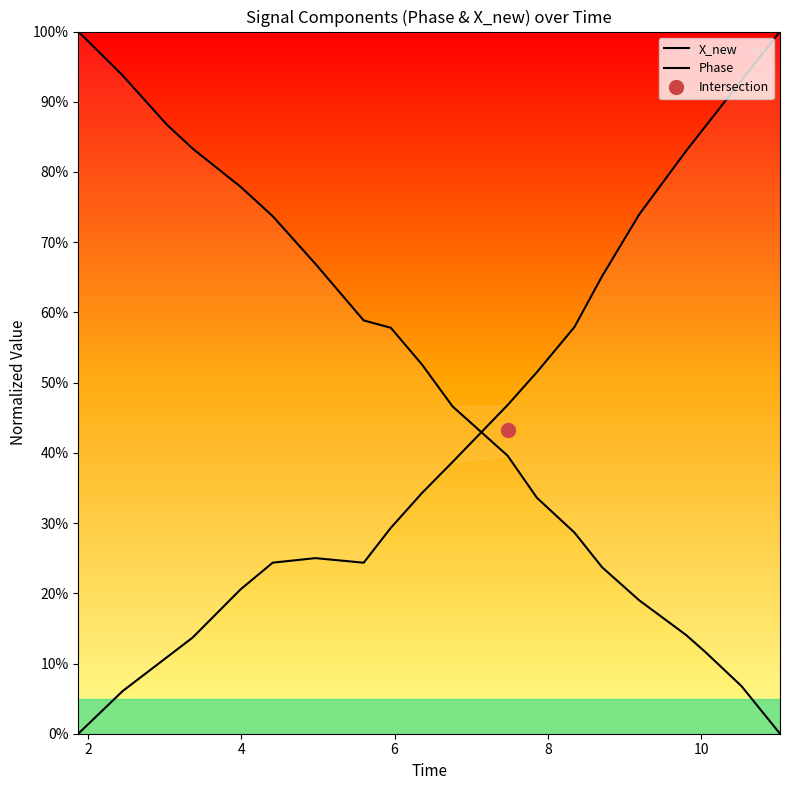

How many positive values does the X_new series have?

19